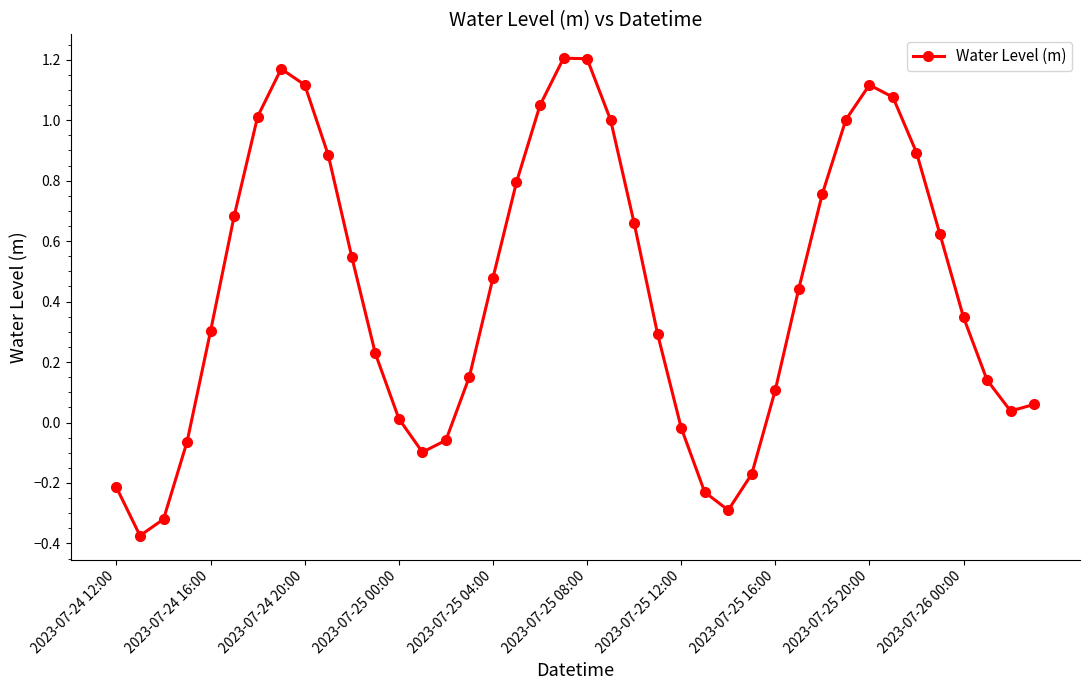

Is this an area chart (filled region under the line)?

No